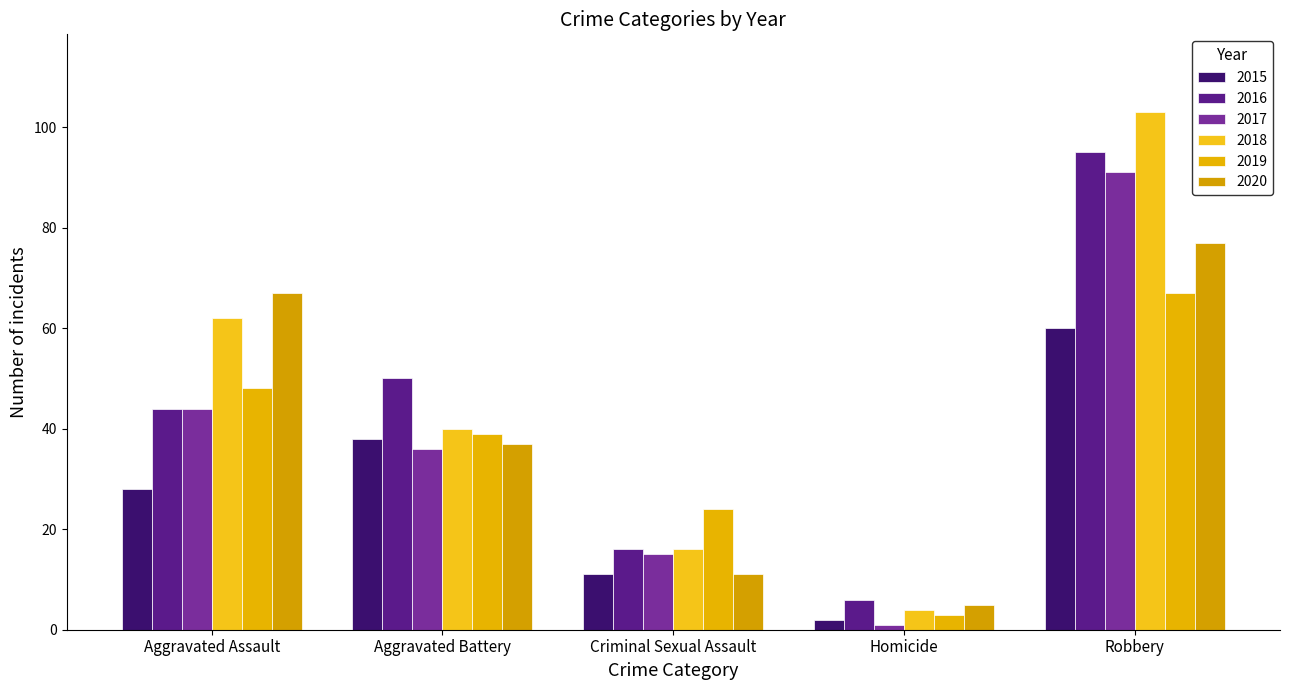

What is the smallest value displayed?

1